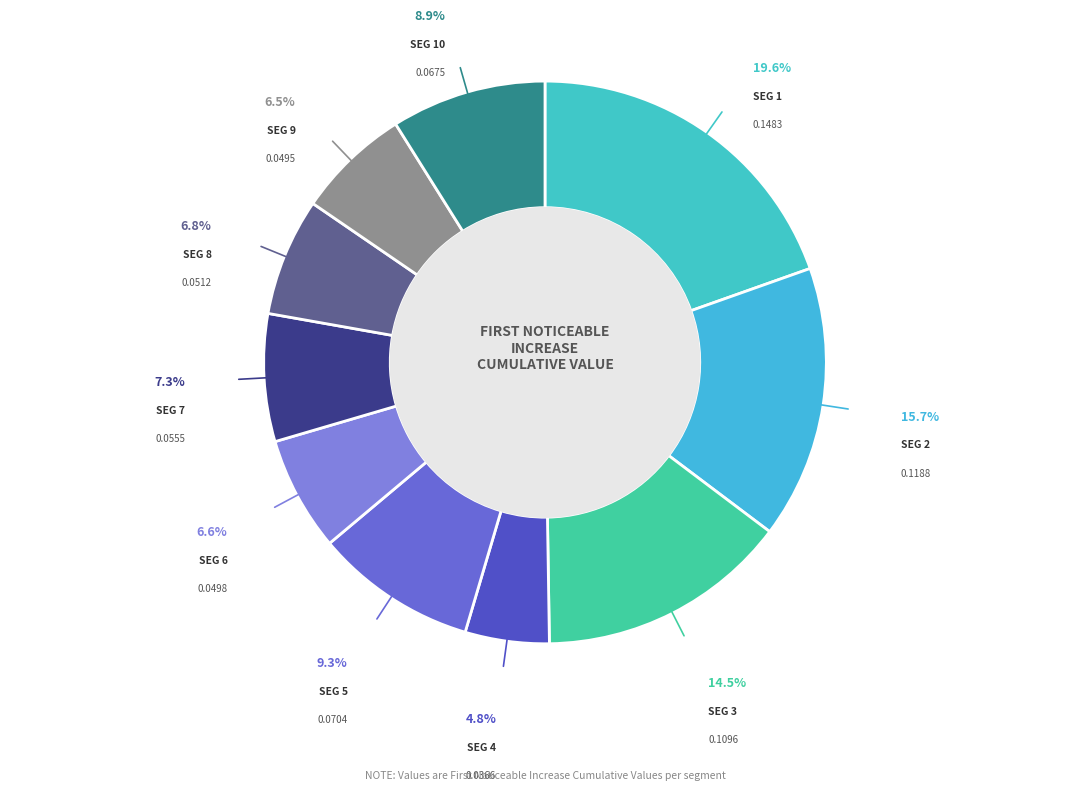

Count the number of slices in the pie.

10